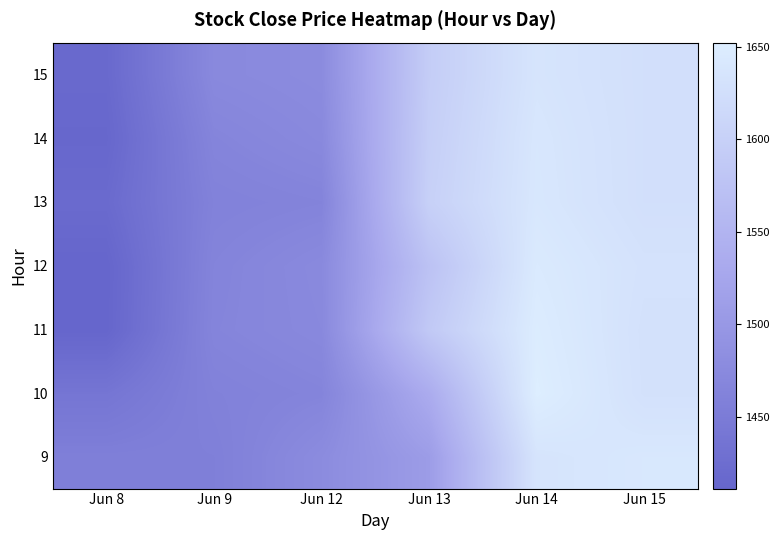

Rank the series at Jun 9 from lowest to highest value.

9, 10, 13, 12, 11, 14, 15